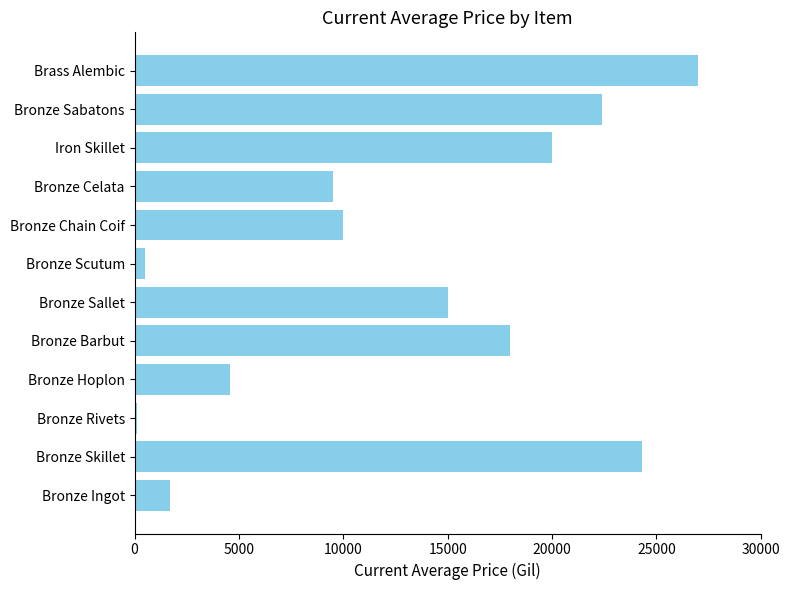

Which category has the highest value across all series?

Brass Alembic